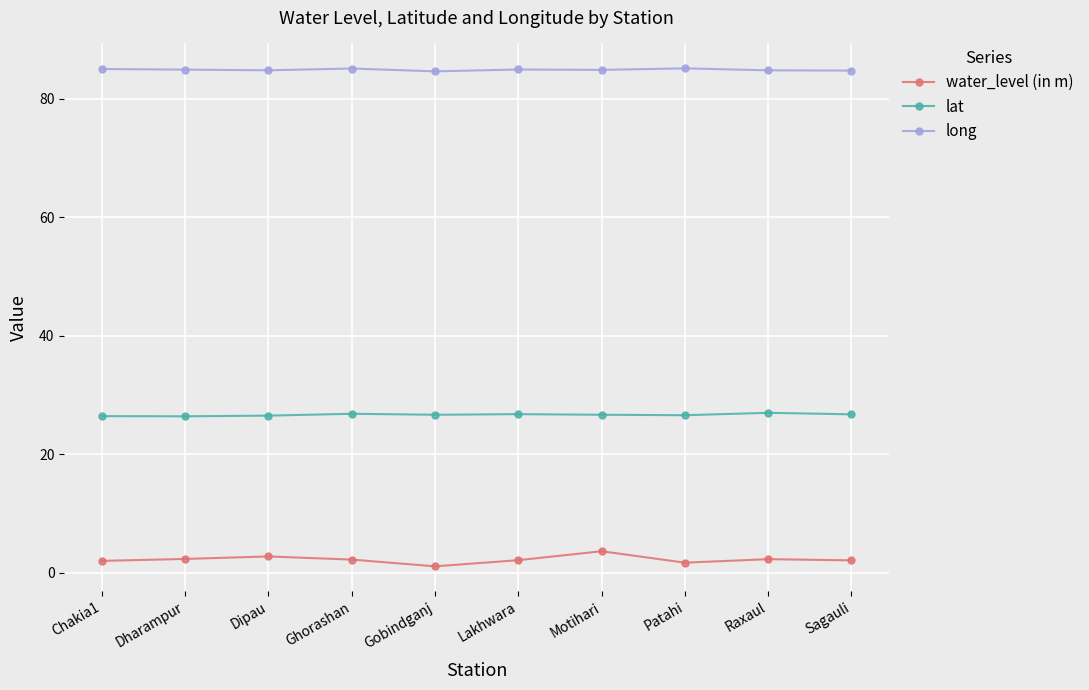

What is the maximum value shown in the chart?

85.2